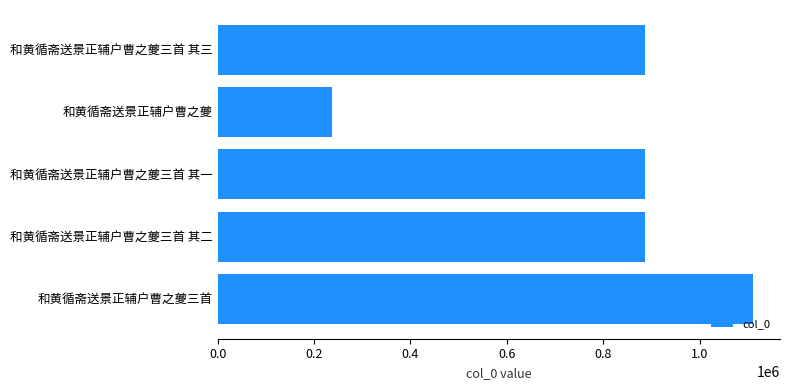

What is the minimum value shown in the chart?

237653